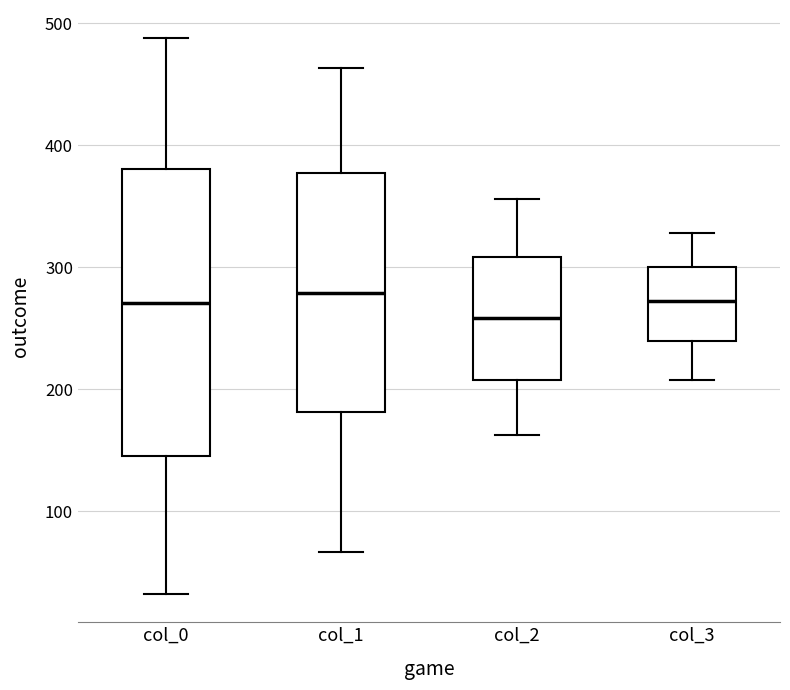

Reading left to right, transcribe this box plot: for each box, give where its median line is, the range the box spans, and where its two whiskers end, as read against the y-axis. The values are not printed on the chart, so give them approximately, as read against the axis.

col_0: median 270, box 150 to 380, whiskers 30 to 490
col_1: median 280, box 180 to 380, whiskers 70 to 460
col_2: median 260, box 210 to 310, whiskers 160 to 360
col_3: median 270, box 240 to 300, whiskers 210 to 330